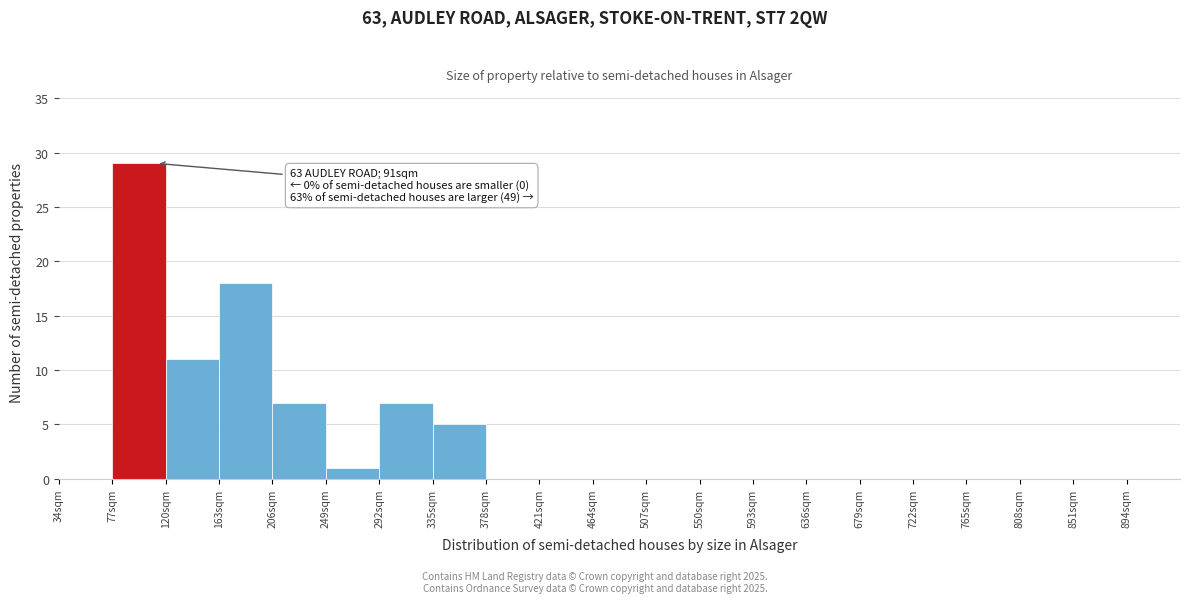

Which range on the x-axis has the tallest bar?

77 to 120